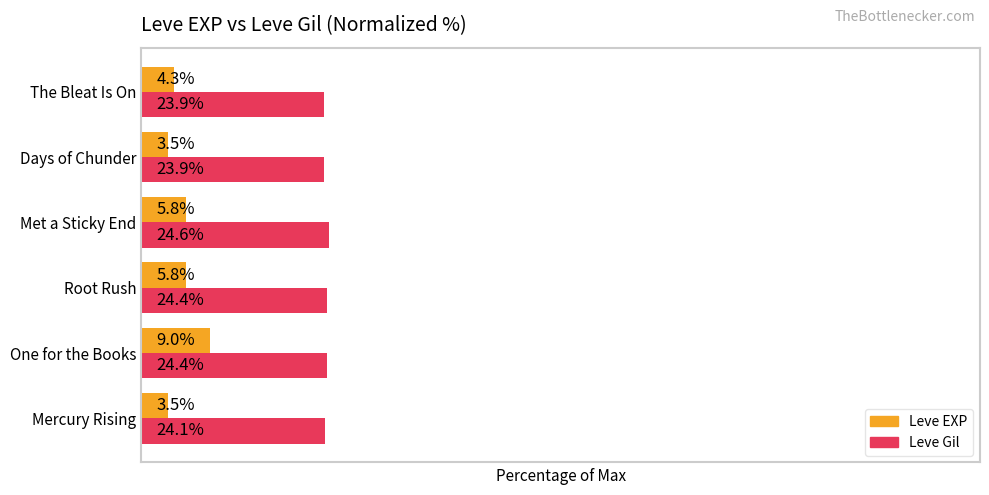

Between Root Rush and The Bleat Is On, which series saw the biggest shift?

Leve EXP